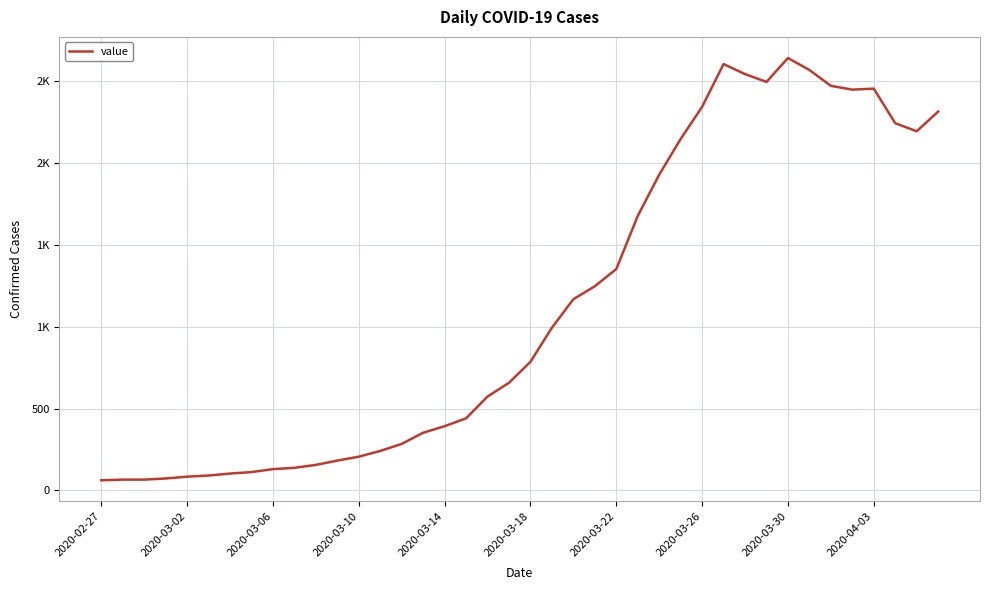

Does the chart have visible grid lines?

Yes